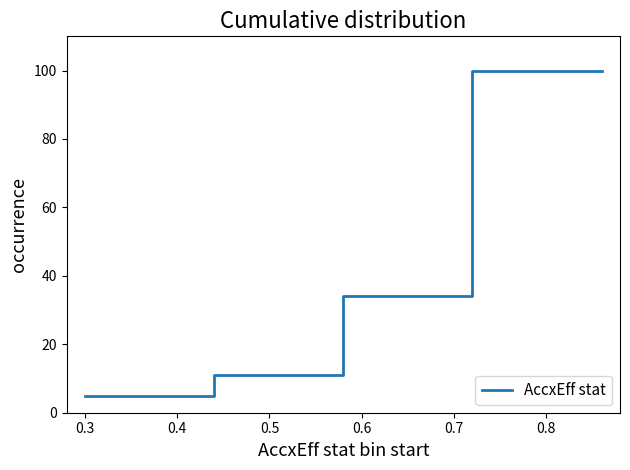

What is the difference between the maximum and minimum values?

95.1